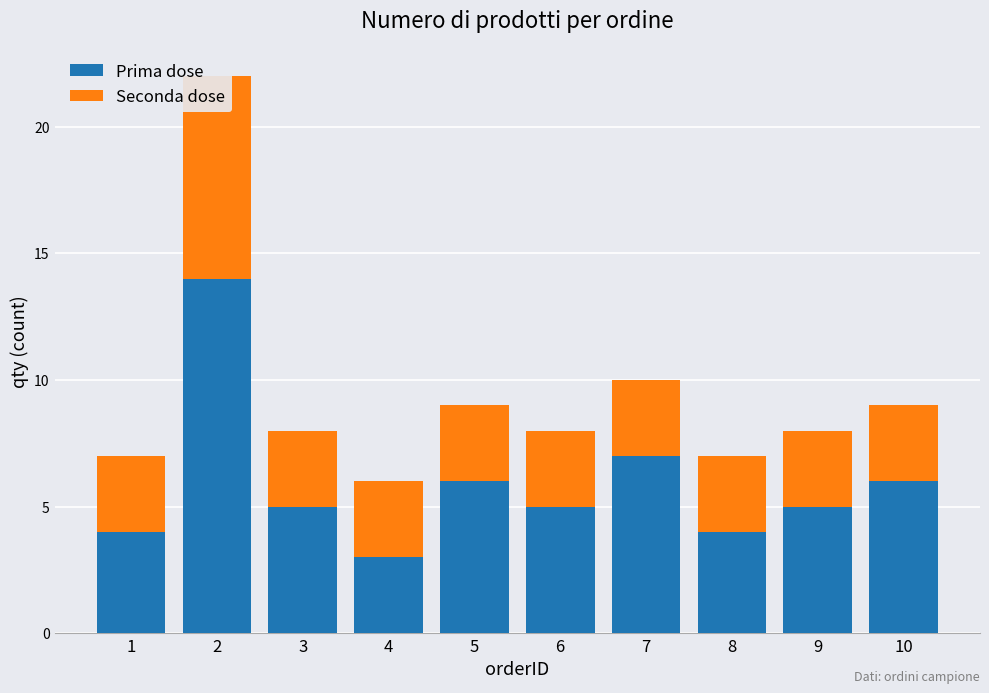

What is the value of the Prima dose bar at the 5th from the left?

6